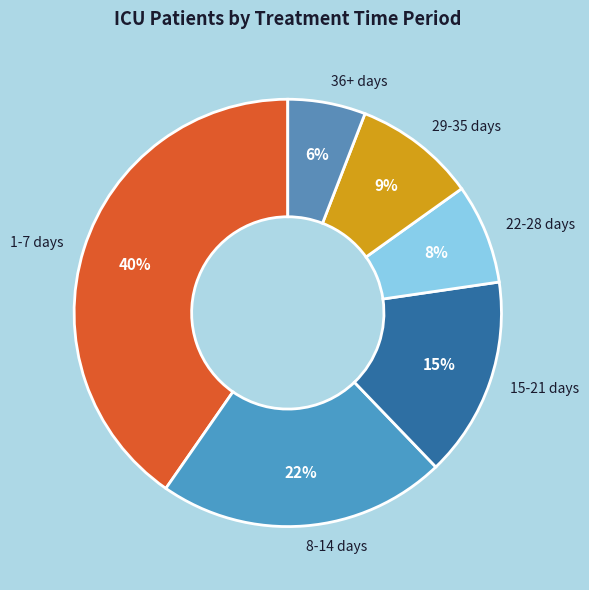

To the nearest percent, what portion does 15-21 days represent?

15%